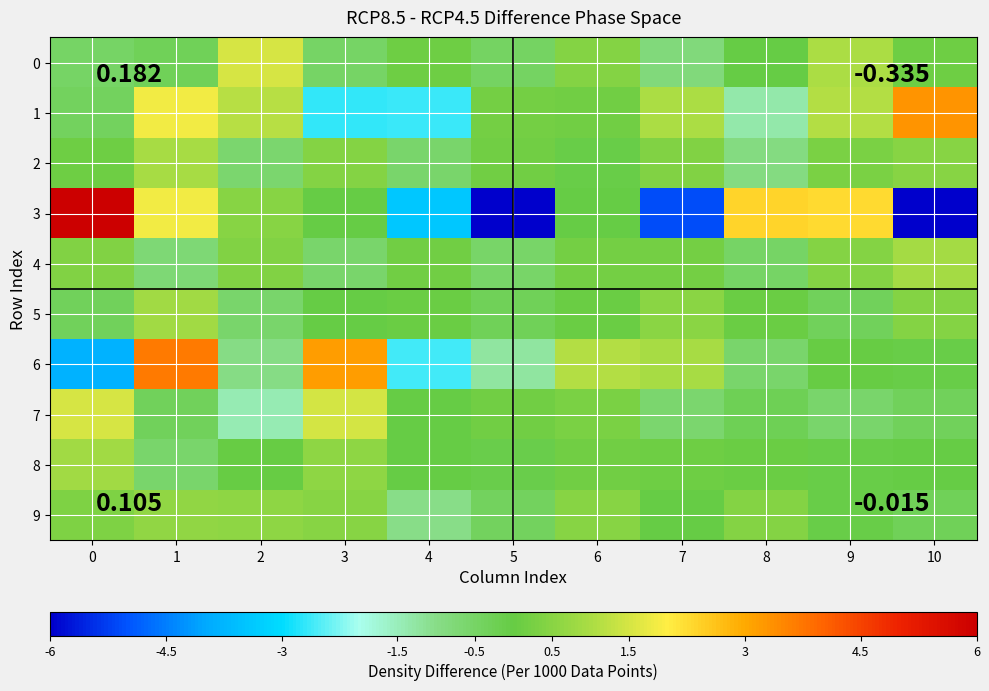

Which has a higher value, 3 or 8?

8